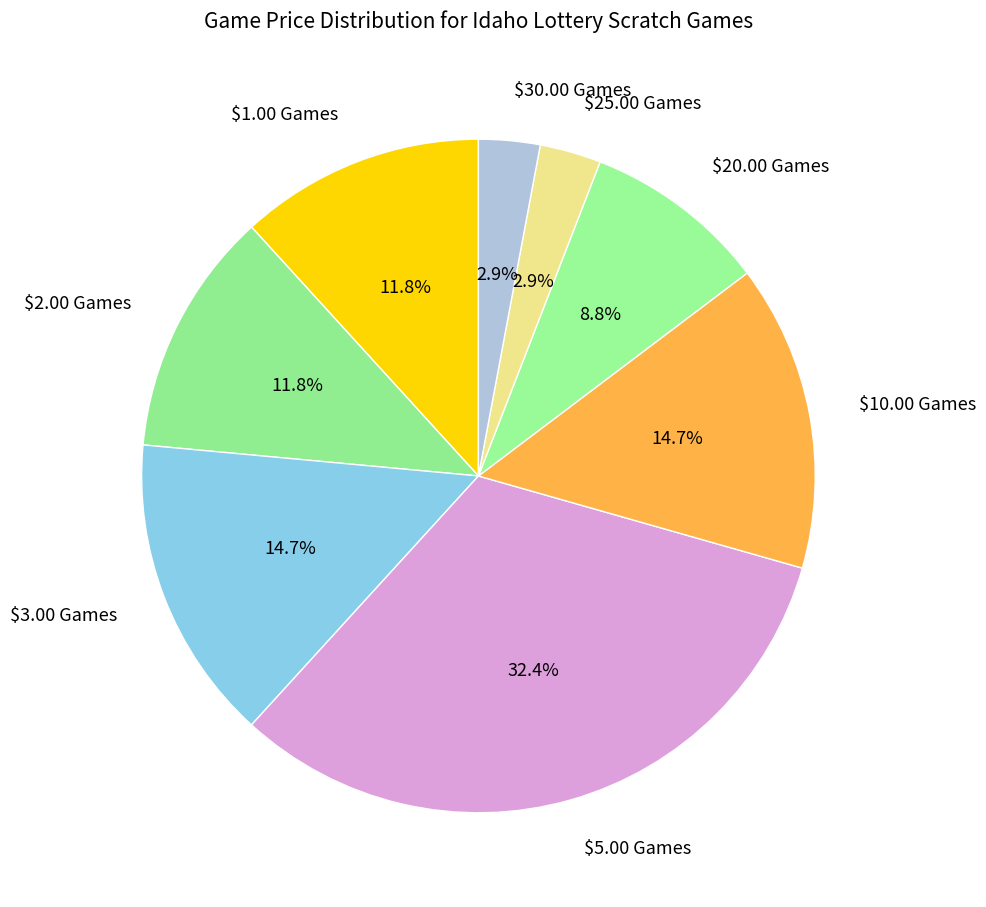

What percentage do $10.00 Games and $1.00 Games together represent?

26.5%